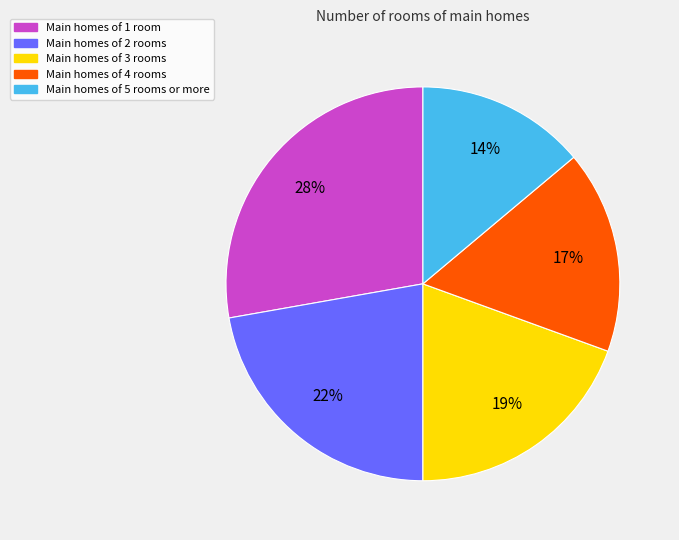

Rank the categories by value from highest to lowest.

Main homes of 1 room, Main homes of 2 rooms, Main homes of 3 rooms, Main homes of 4 rooms, Main homes of 5 rooms or more